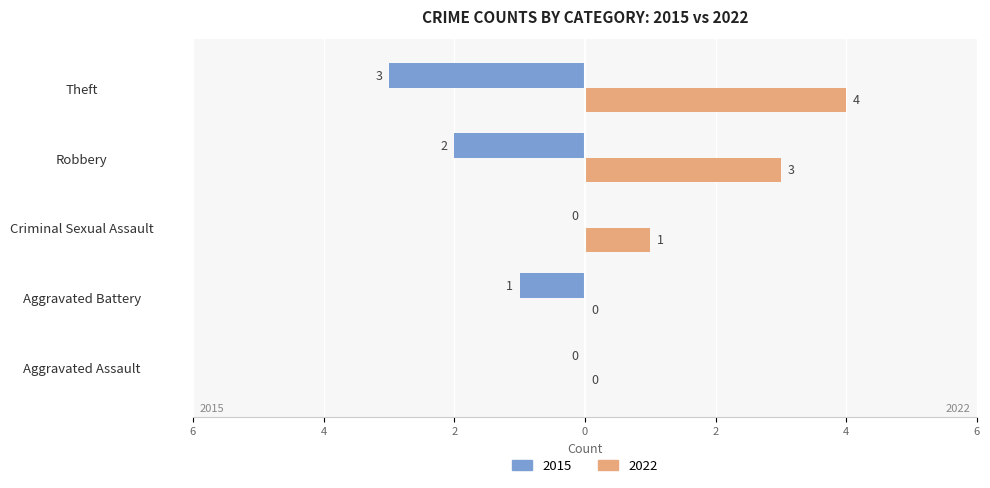

Reading left to right, list all the values displayed in this chart.

2015: 0	-1	0	-2	-3
2022: 0	0	1	3	4